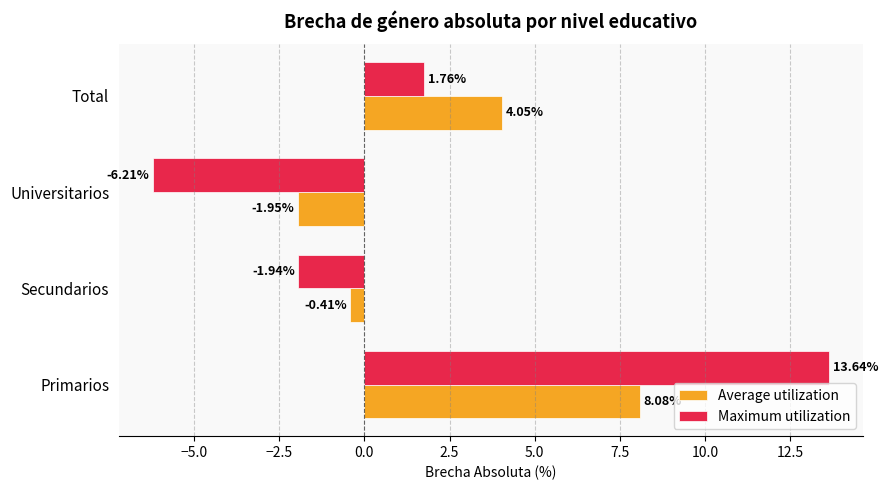

What is the minimum value for Maximum utilization?

-6.2